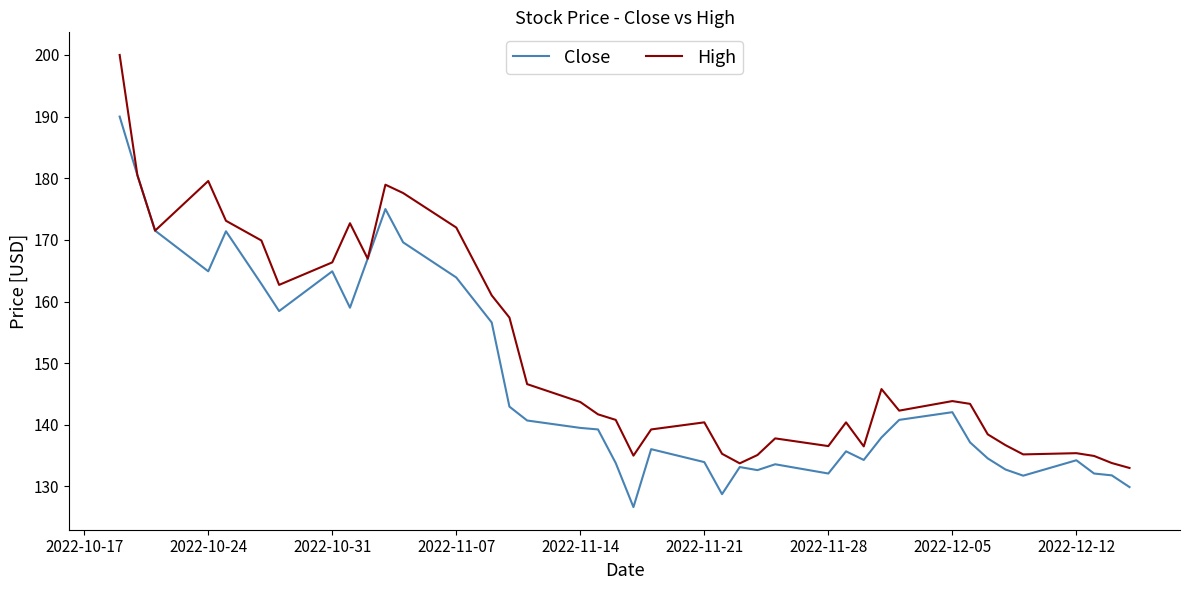

Which series has the largest total across all categories?

High